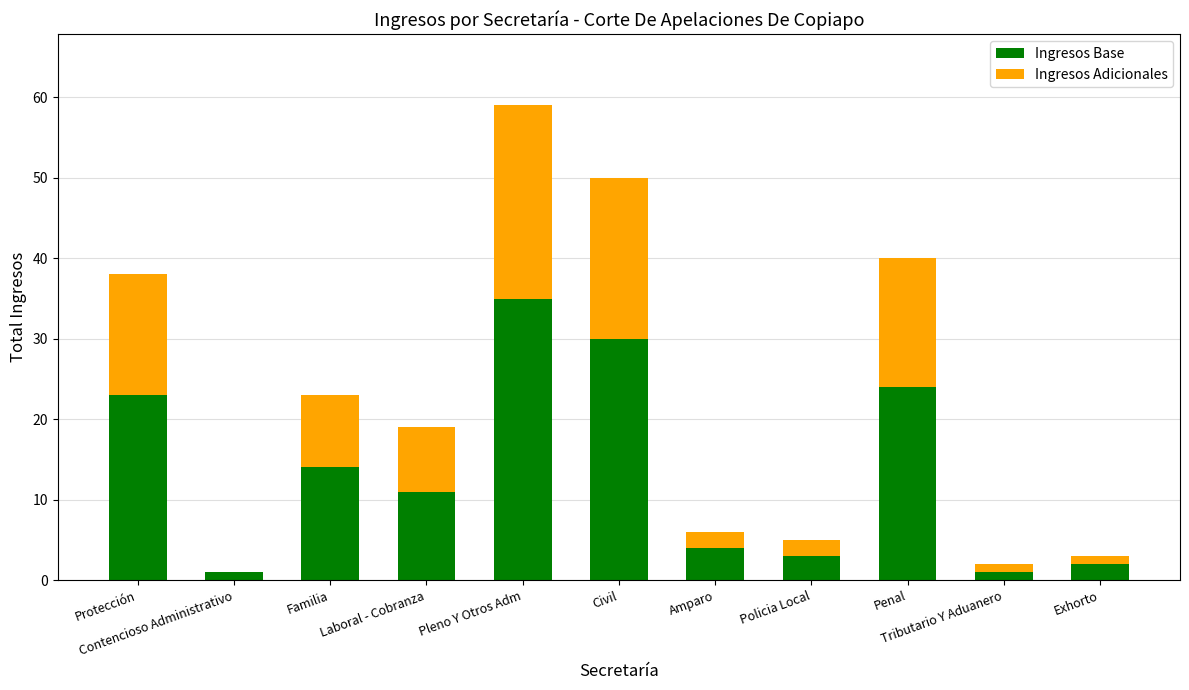

At which label does Ingresos Base first exceed 11?

Protección